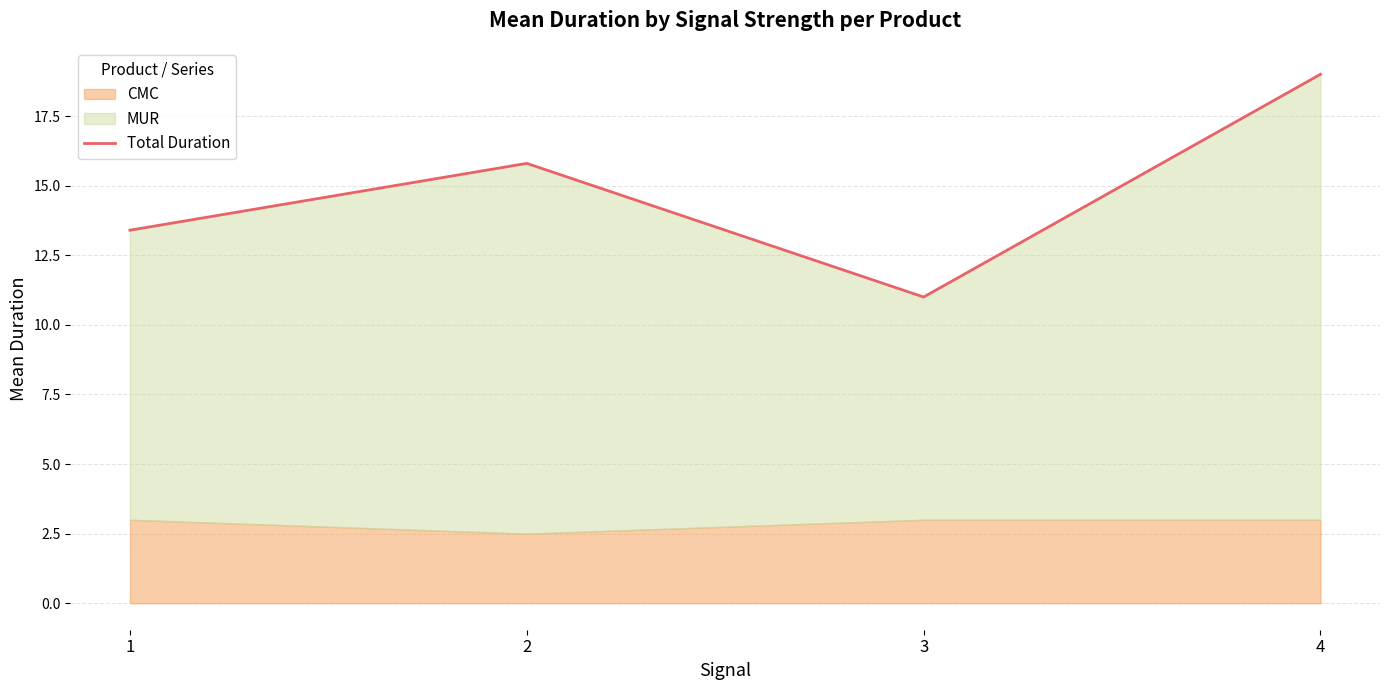

True or false: the data shows 19.0 at 4.

True